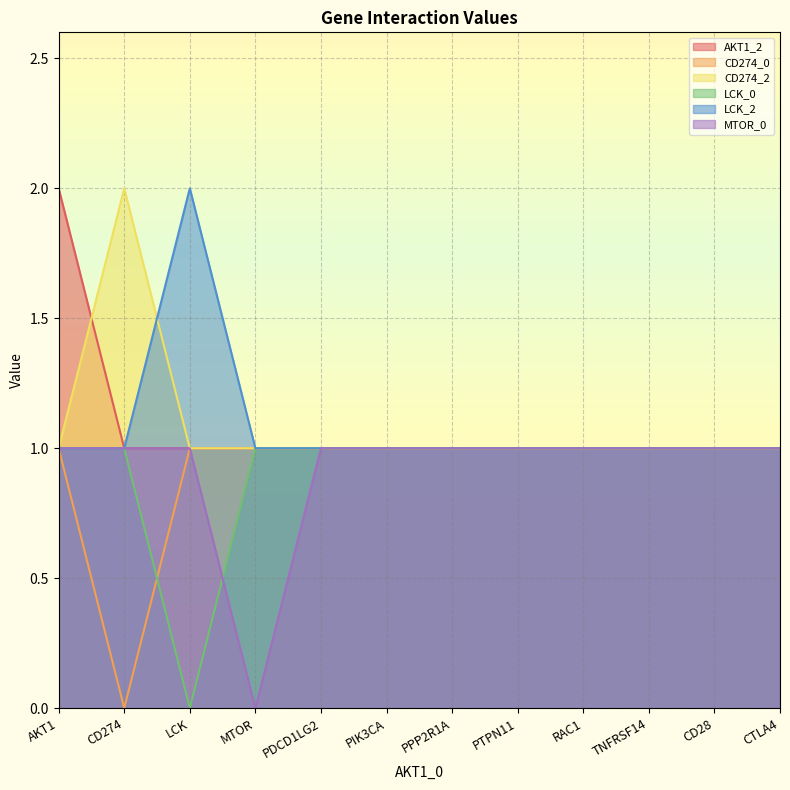

The AKT1_2 series shows 1 at CD28. True or false?

True